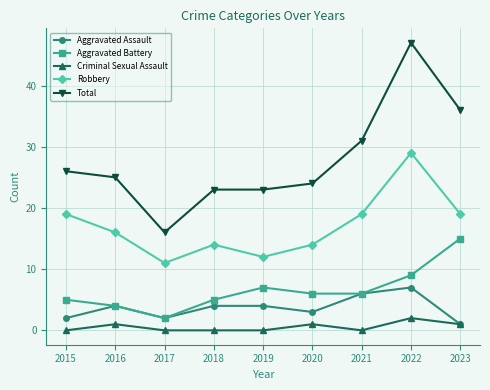

Is the value of Criminal Sexual Assault at 2017 greater than the value of Robbery at 2020?

No